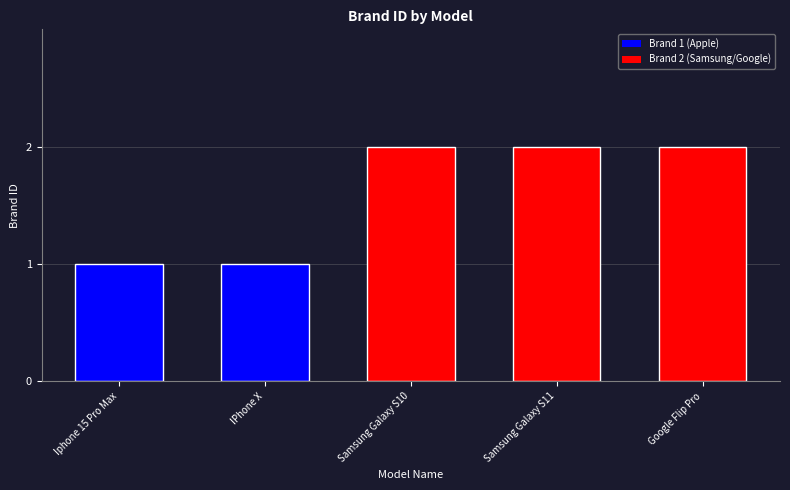

What is the ratio of the value at Iphone 15 Pro Max to the value at Google Flip Pro?

0.5